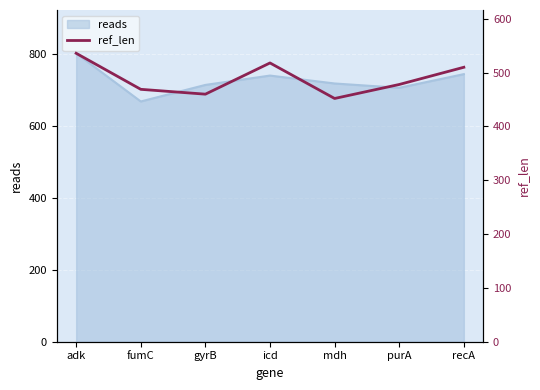

The value of reads at gyrB is 714. True or false?

True